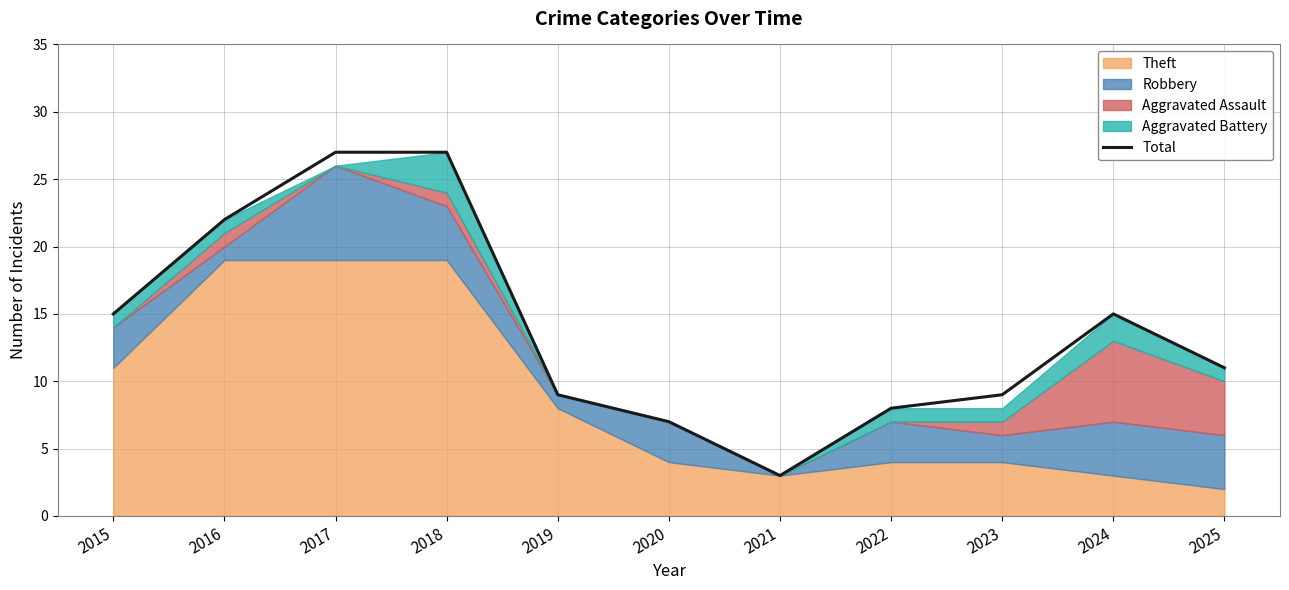

True or false: the data shows 8 at 2022.

True